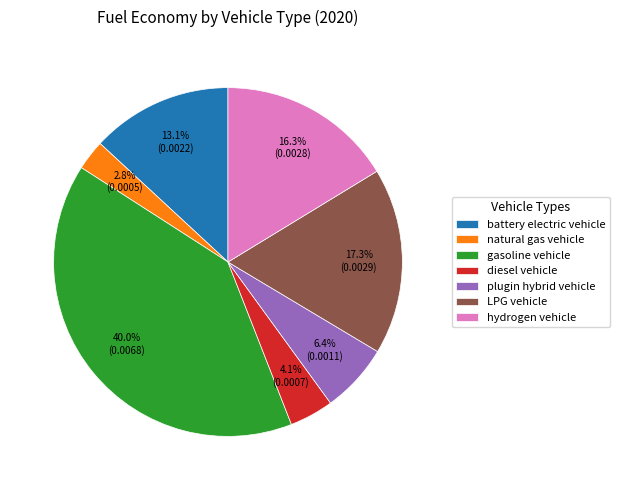

How many slices are in this pie chart?

7